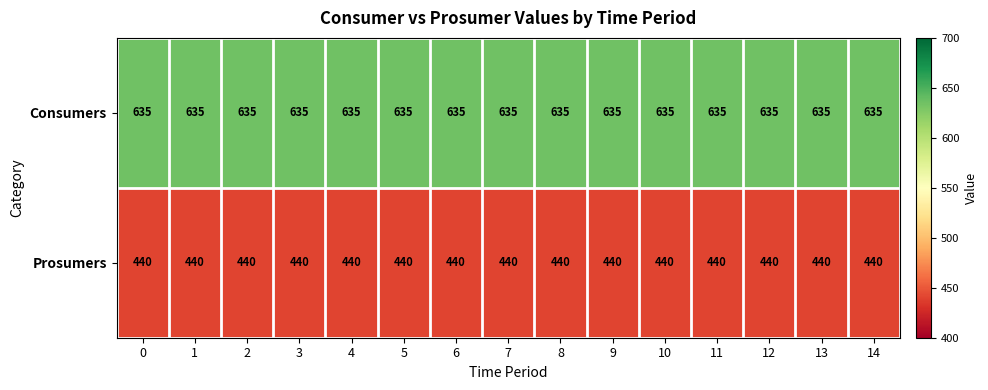

What value does the Prosumers series have at 14?

440